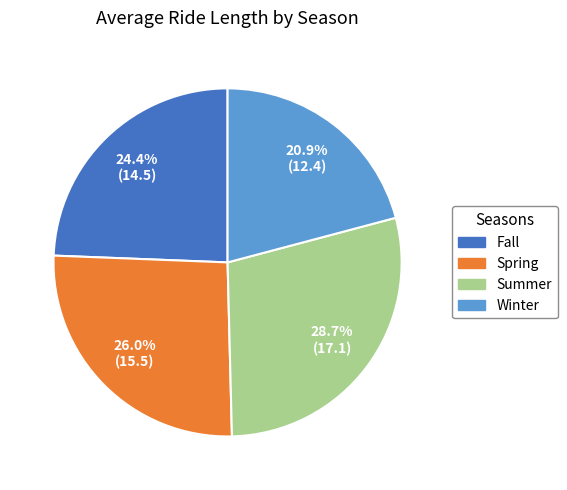

To the nearest percent, what percentage of the pie is Fall?

24%